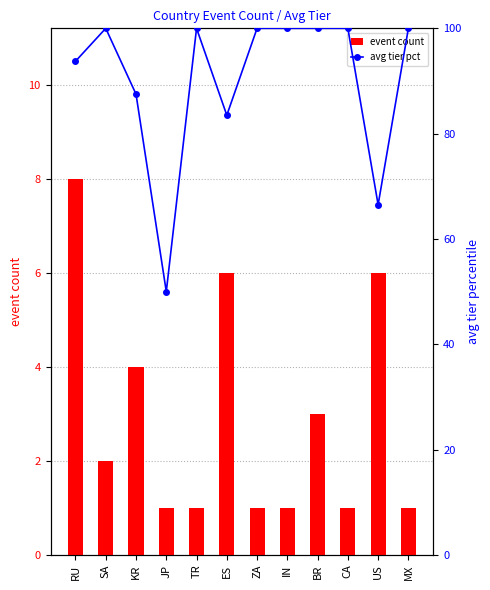

What is the maximum value shown in the chart?

100.0